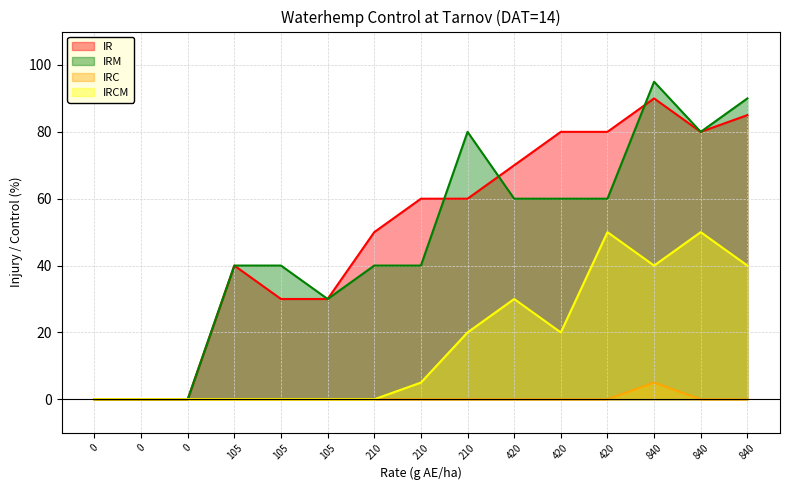

Is the value of IRCM at 0 greater than the value of IR at 0?

No